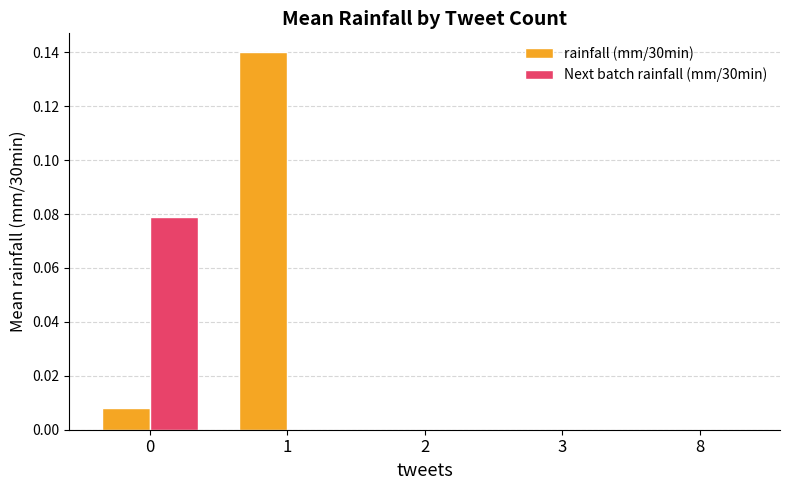

Is it true that Next batch rainfall (mm/30min) equals 0.0 at 2?

True